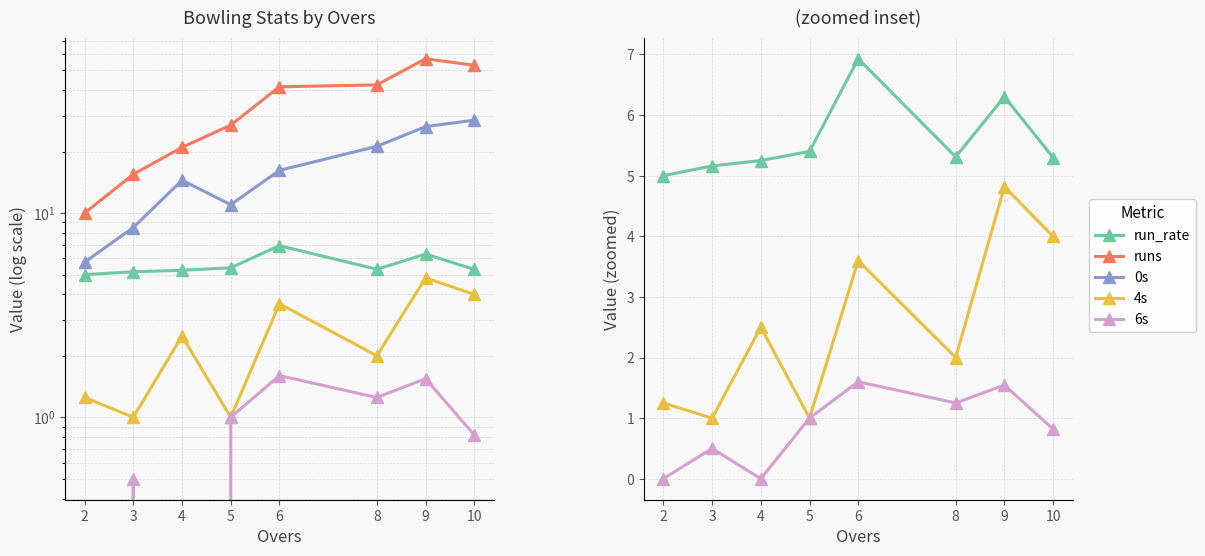

In 4s, how many points are lower than both neighbors (excluding endpoints)?

3